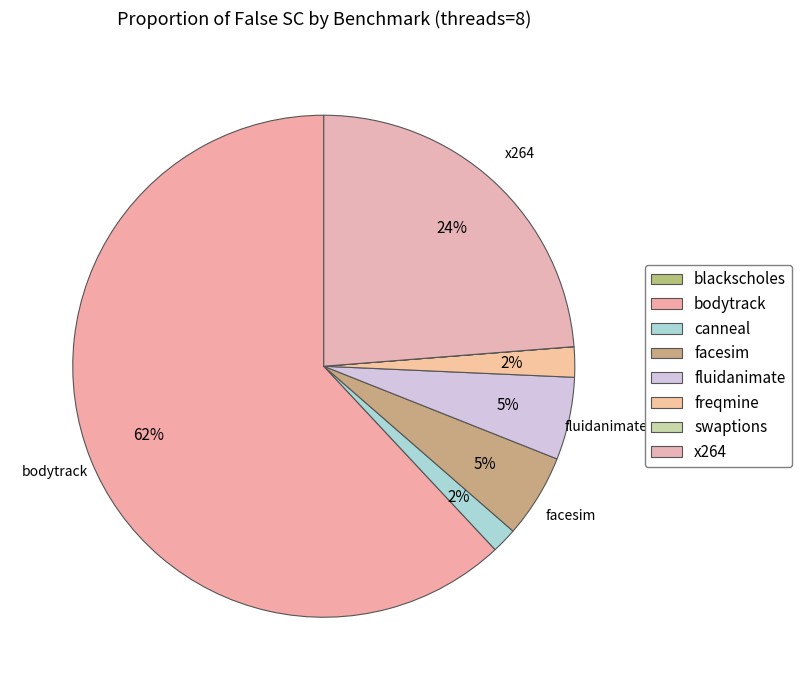

Approximately how many times larger is the value at freqmine compared to x264?

0.1